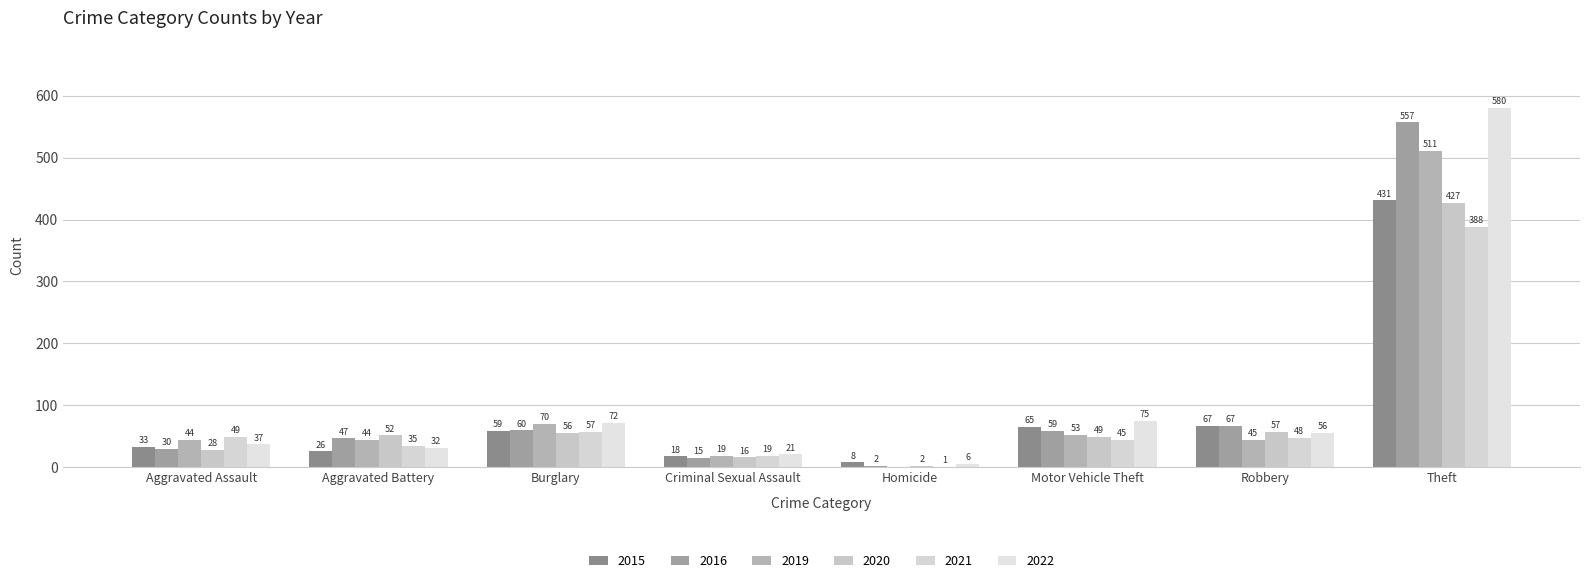

Is the value of 2020 at Aggravated Assault greater than the value of 2019 at Criminal Sexual Assault?

Yes